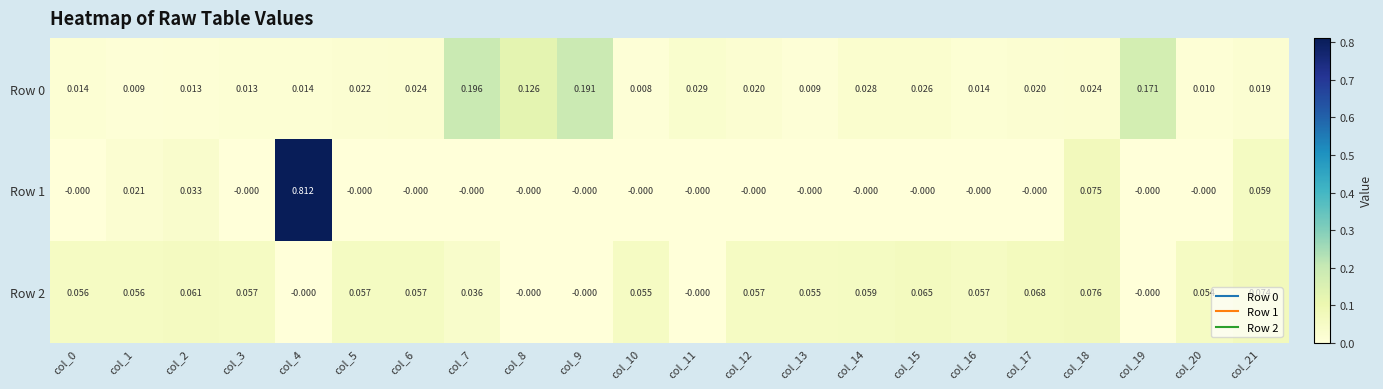

Which series has the widest spread of values?

Row 1